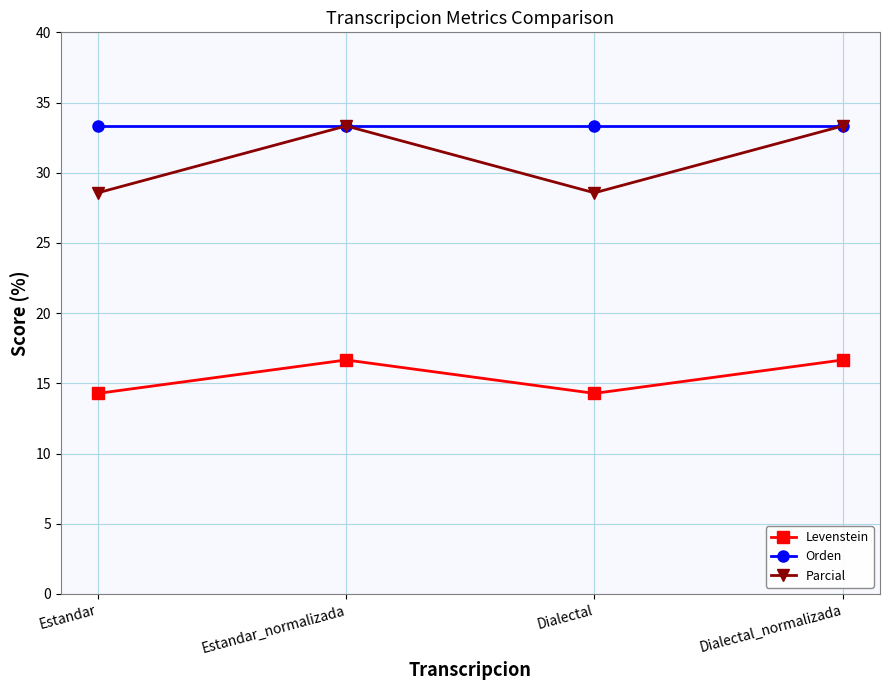

What is the difference between the second highest and second lowest values in the Levenstein series?

2.4